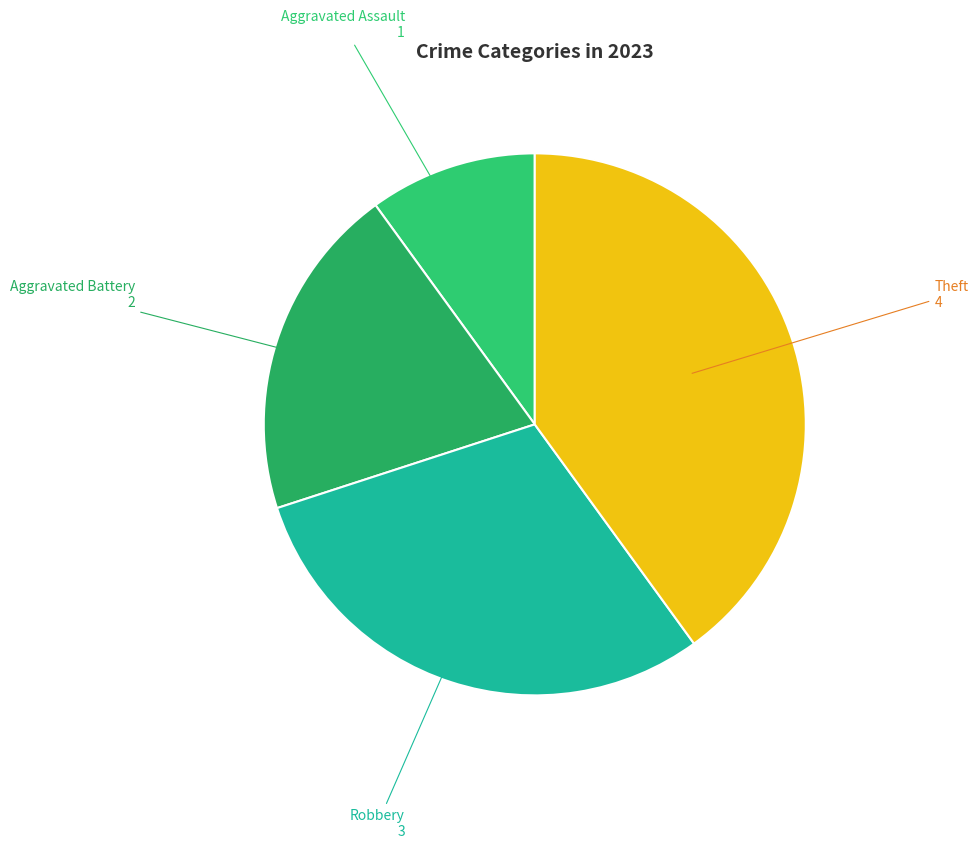

Is it true that Aggravated Battery is 20% of the pie?

True